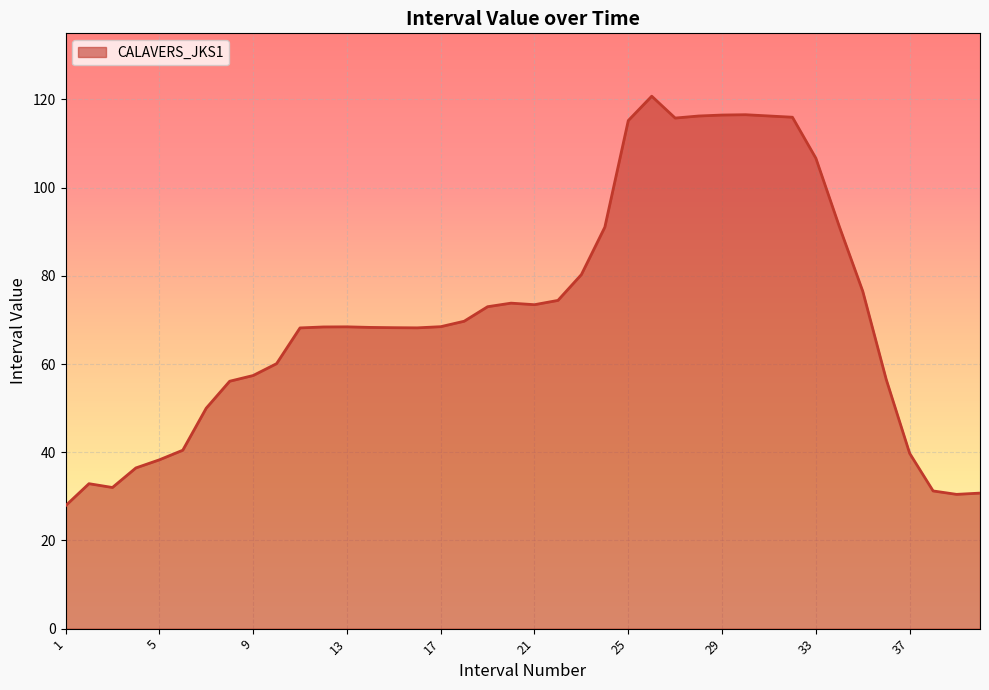

What is the difference between the second highest and second lowest values?

86.1